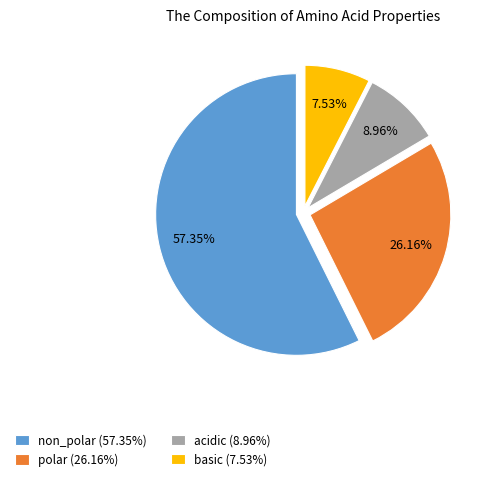

To the nearest percent, what percentage of the pie is acidic?

9%